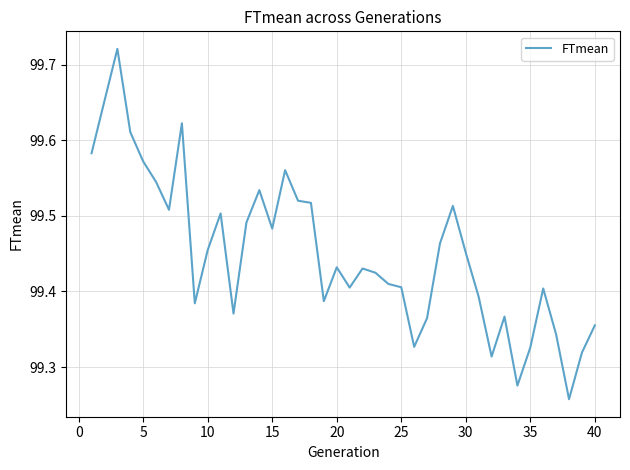

What is the difference between the maximum and minimum values?

0.5